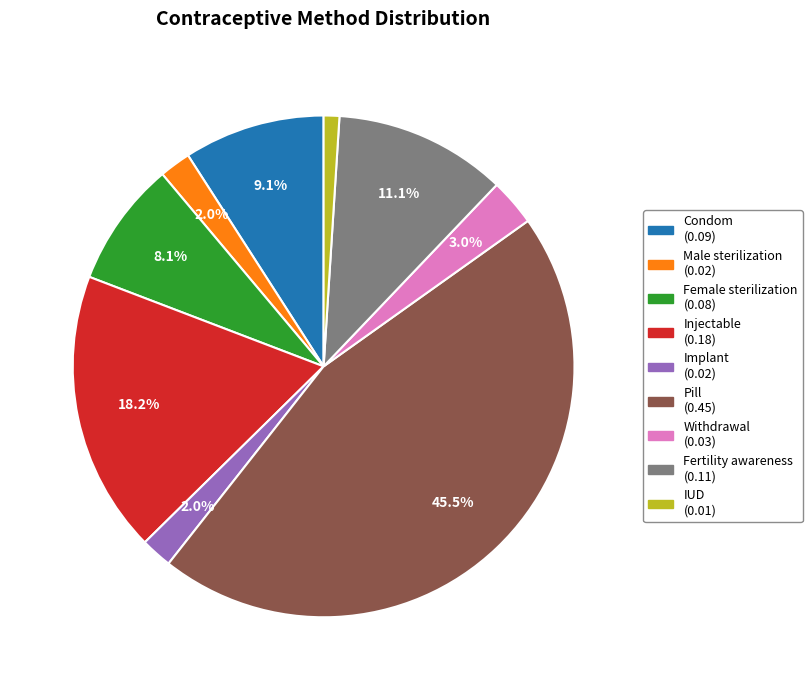

What portion of the pie excludes Injectable?

81.8%